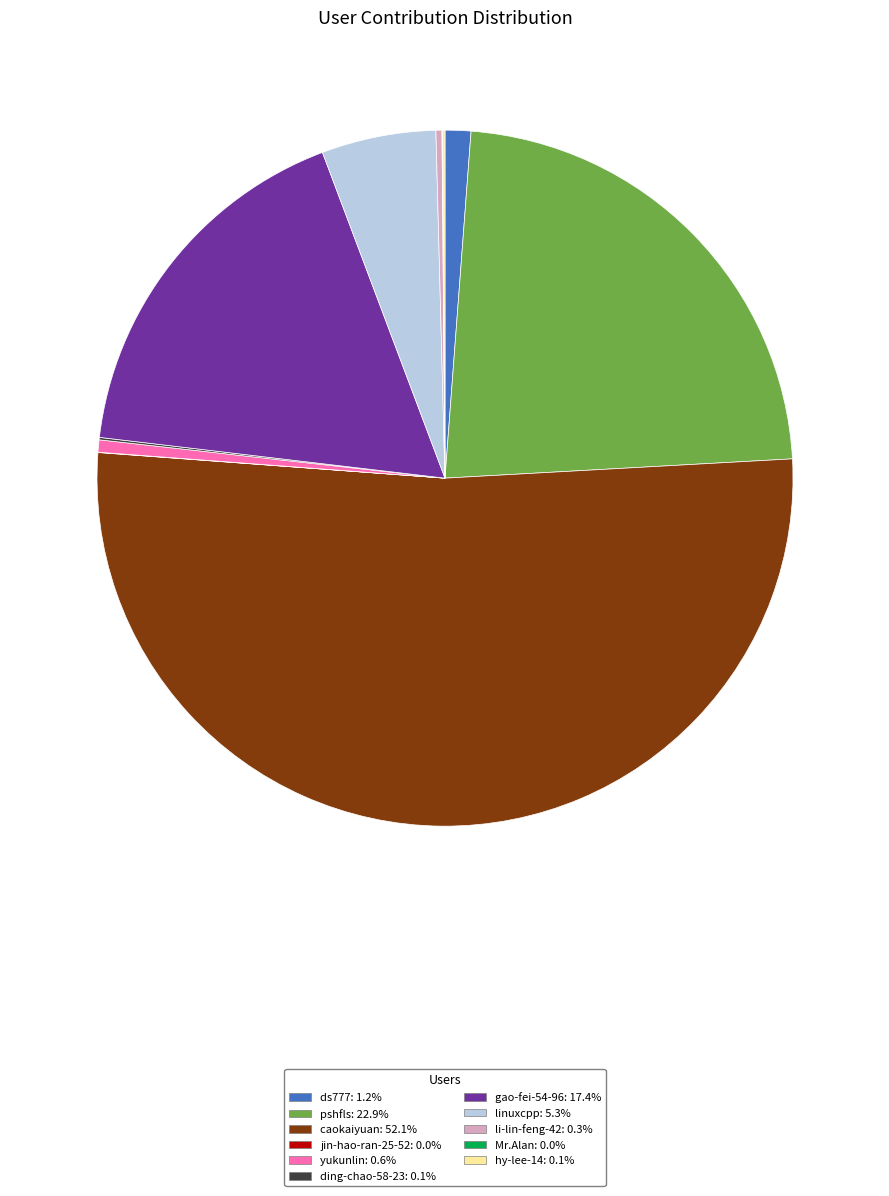

Is there a majority slice in this chart?

Yes